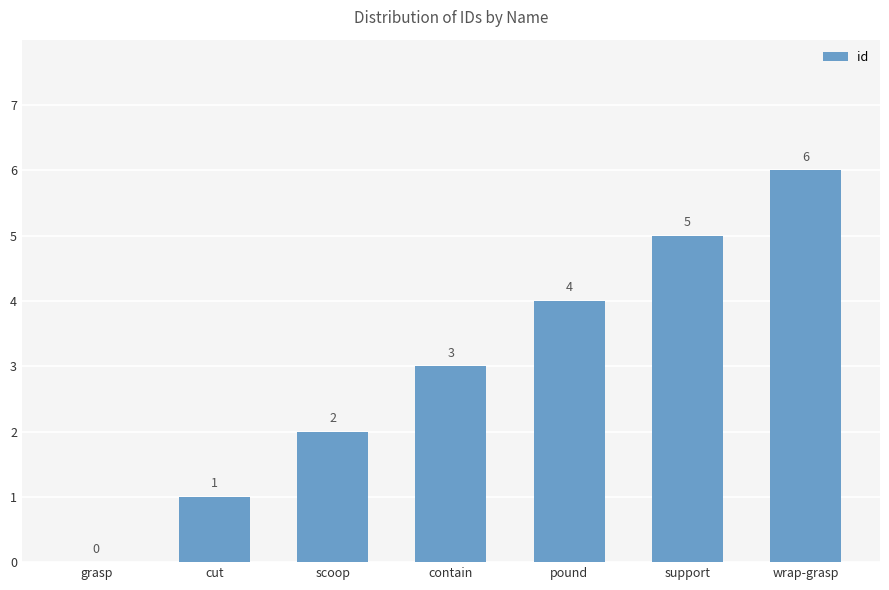

Approximately how many times larger is the value at cut compared to wrap-grasp?

0.2